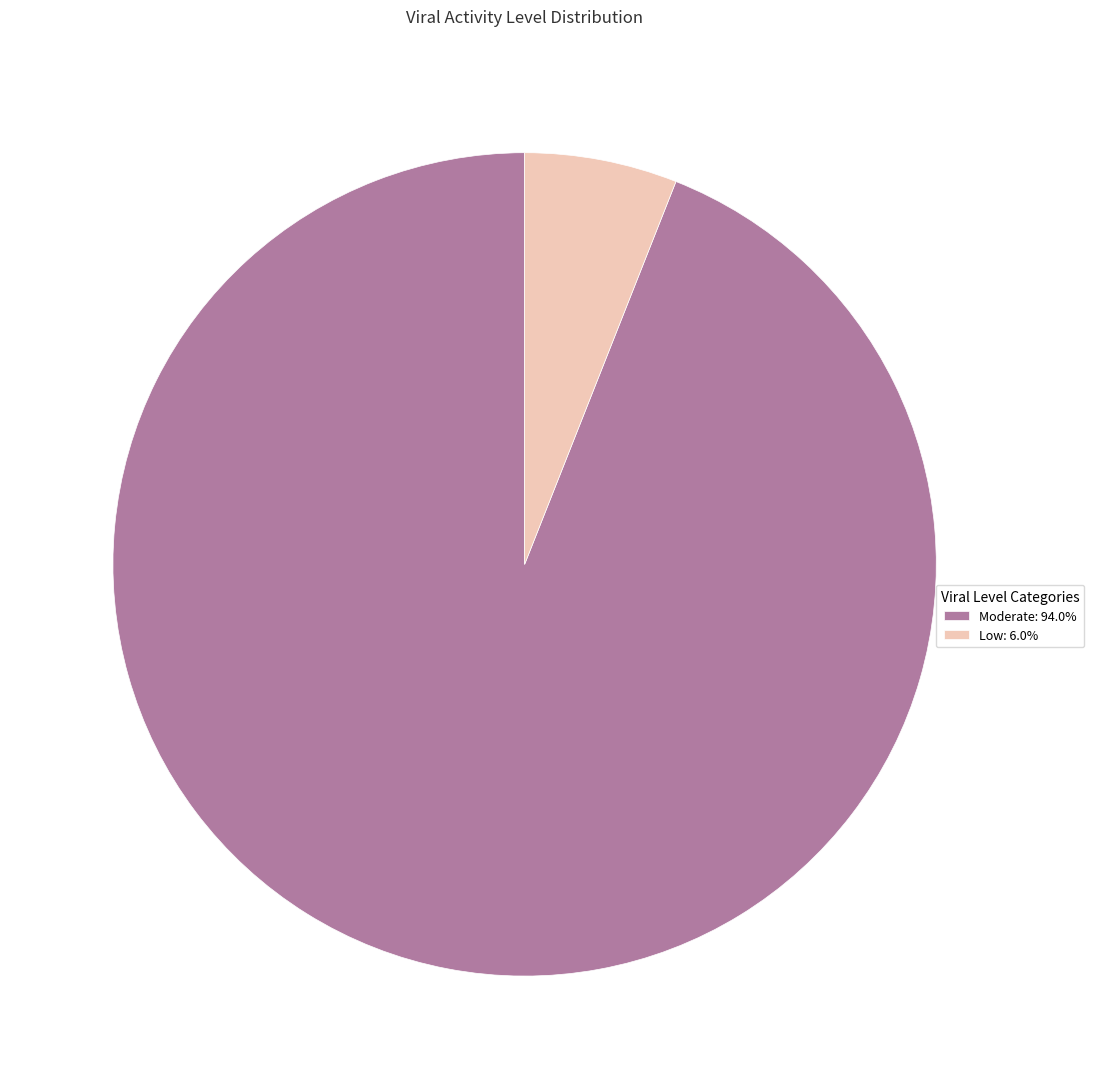

Count the number of slices in the pie.

2